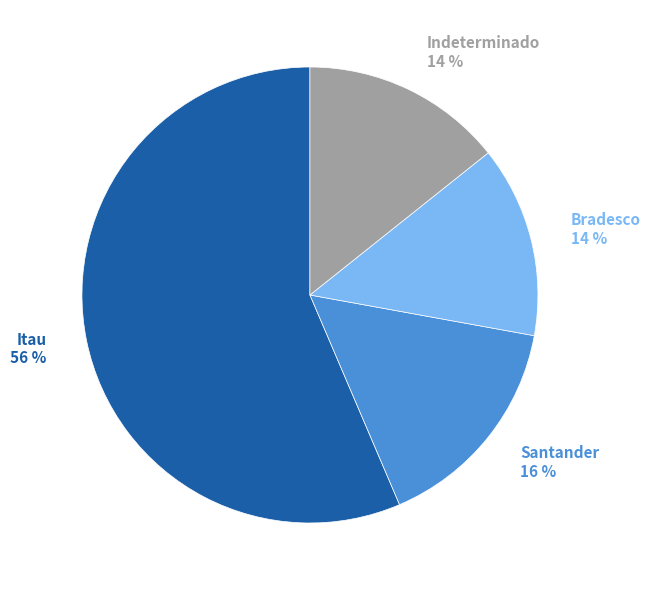

Is it true that Indeterminado is 29% of the pie?

False